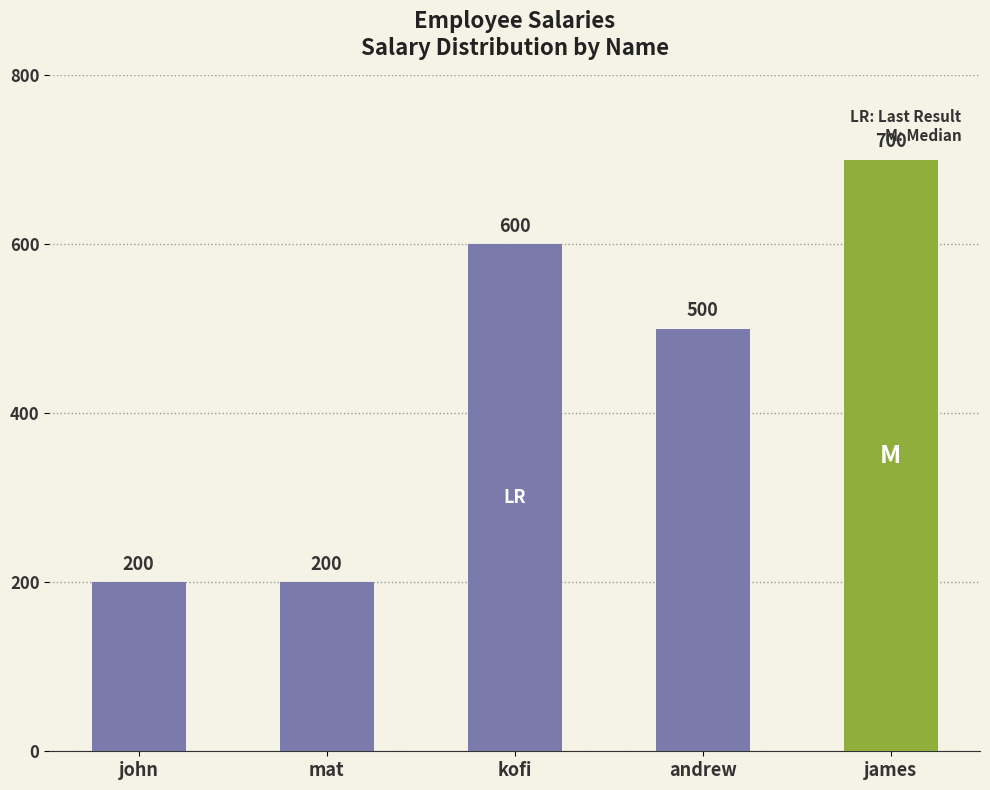

What is the label of the 3rd bar from the right?

kofi